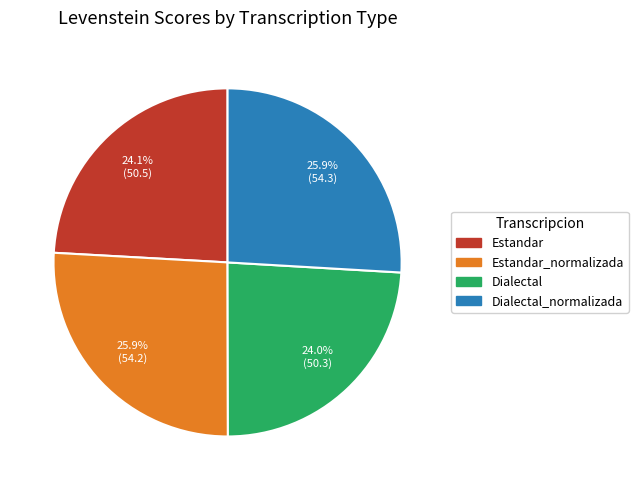

To the nearest percent, what is the difference between the largest and smallest slice percentages?

2%